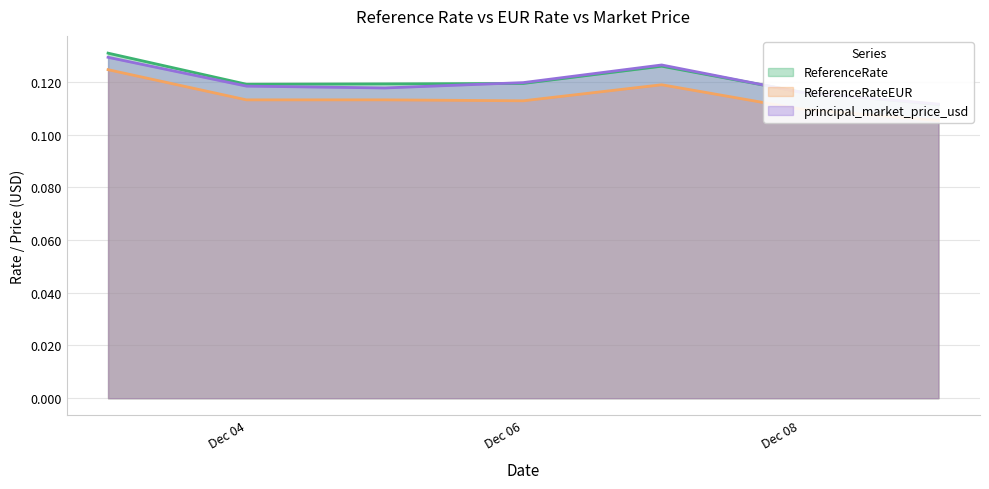

Does the chart display data point markers on the line(s)?

No